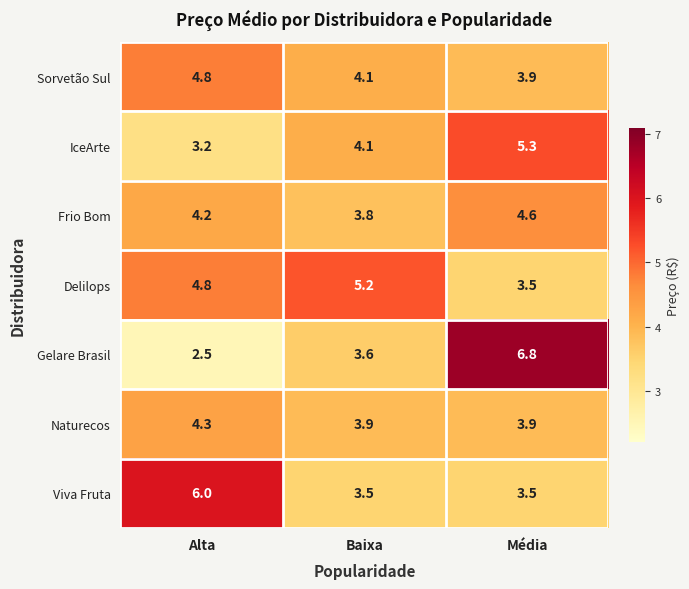

Reading left to right, list all the values displayed in this chart.

Sorvetão Sul: 4.8	4.1	3.9
IceArte: 3.2	4.1	5.3
Frio Bom: 4.2	3.8	4.6
Delilops: 4.8	5.2	3.5
Gelare Brasil: 2.5	3.6	6.8
Naturecos: 4.3	3.9	3.9
Viva Fruta: 6.0	3.5	3.5